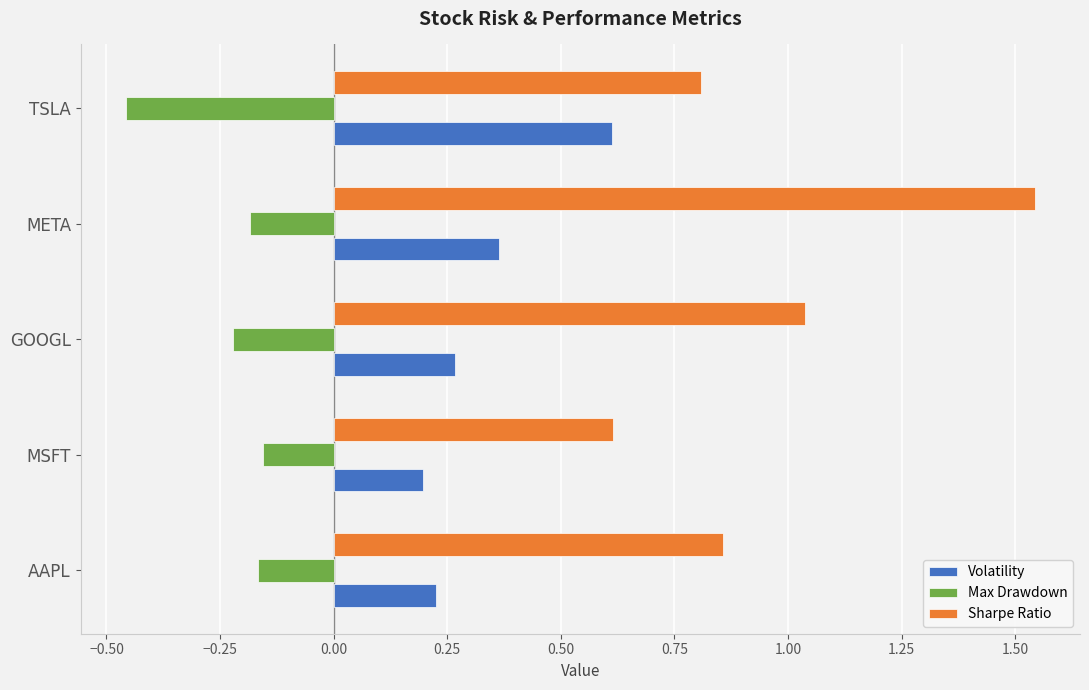

Which label corresponds to the smallest value in the chart?

TSLA